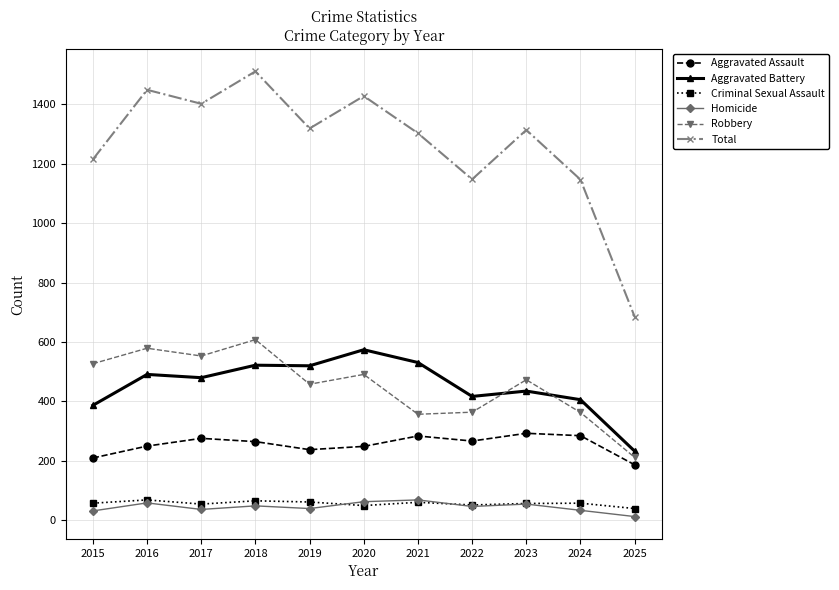

What is the difference between the Total values at 2018 and 2024?

364